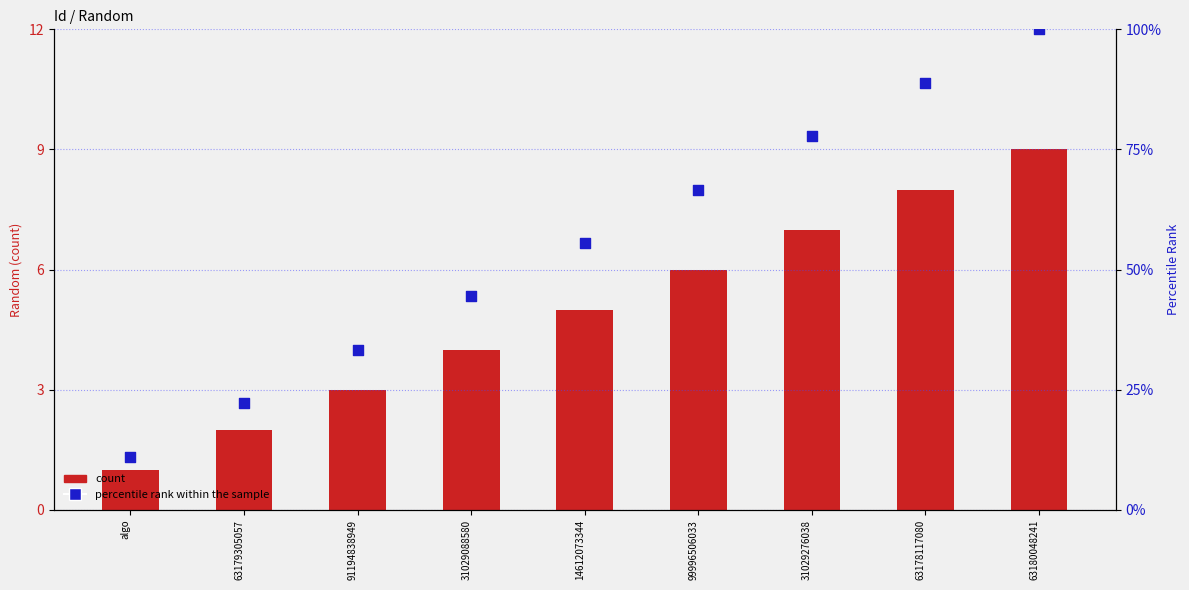

At how many categories does at least one series exceed 11?

9